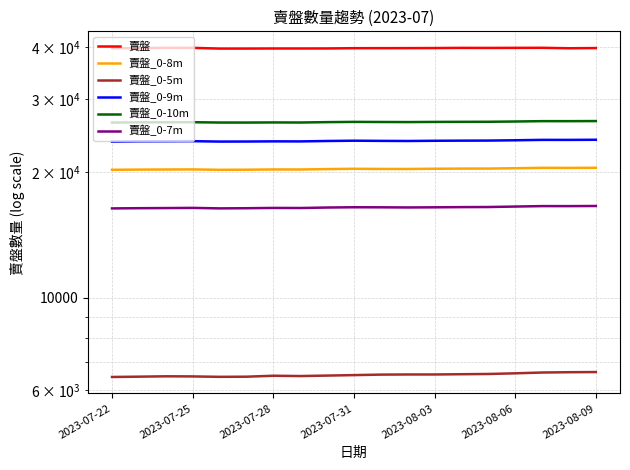

What are all the series names shown in the legend?

賣盤, 賣盤_0-8m, 賣盤_0-5m, 賣盤_0-9m, 賣盤_0-10m, 賣盤_0-7m